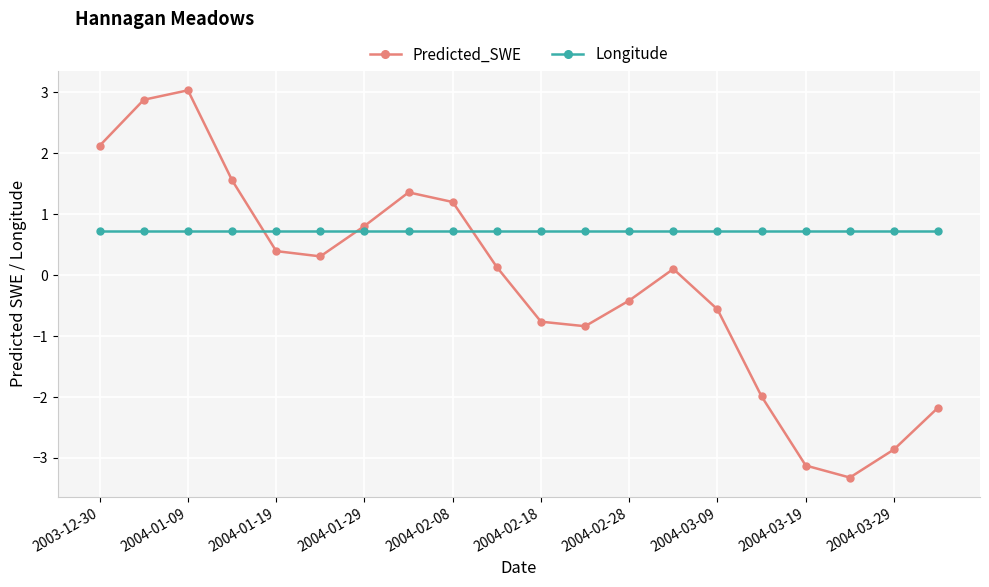

What is the value of the Longitude point at the 16th from the left?

0.7